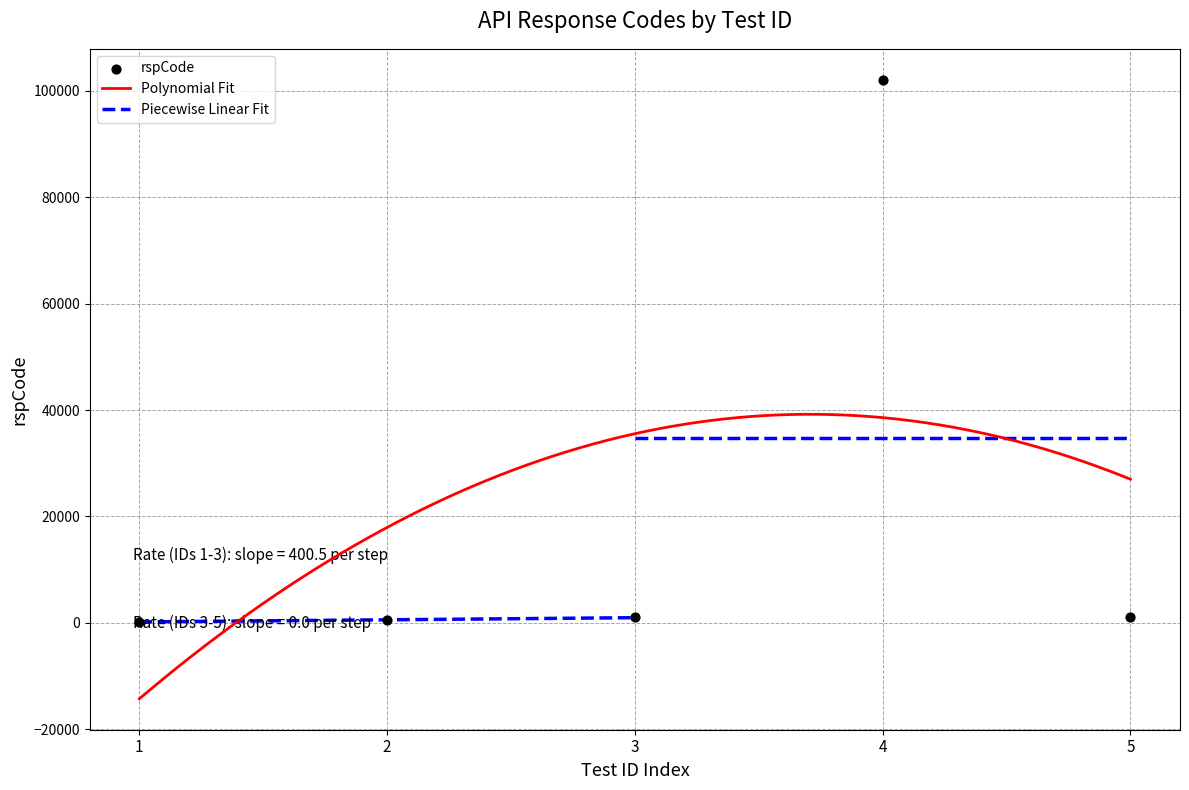

What is the highest value of the Polynomial Fit series?

39208.1